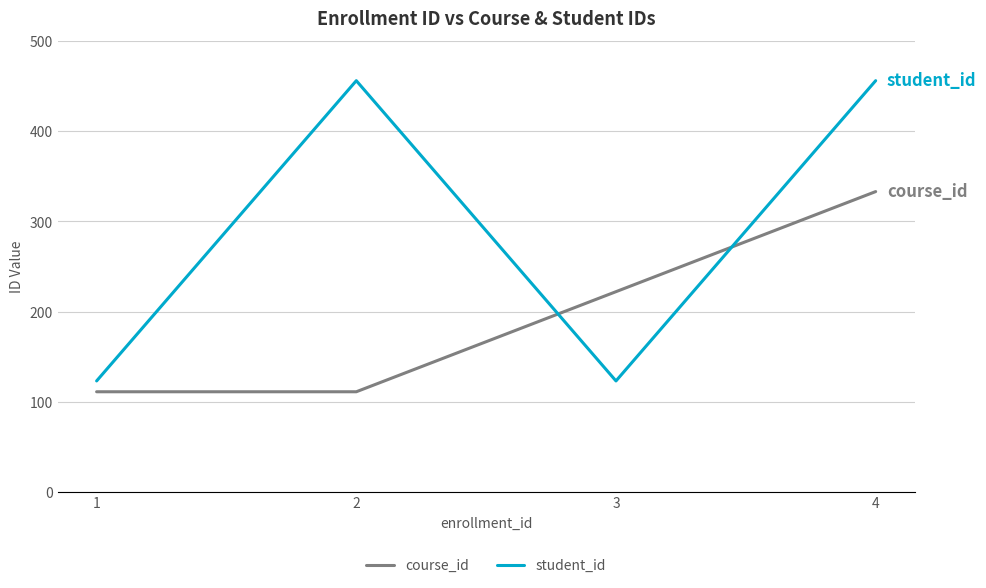

What is the sum of all student_id values?

1158